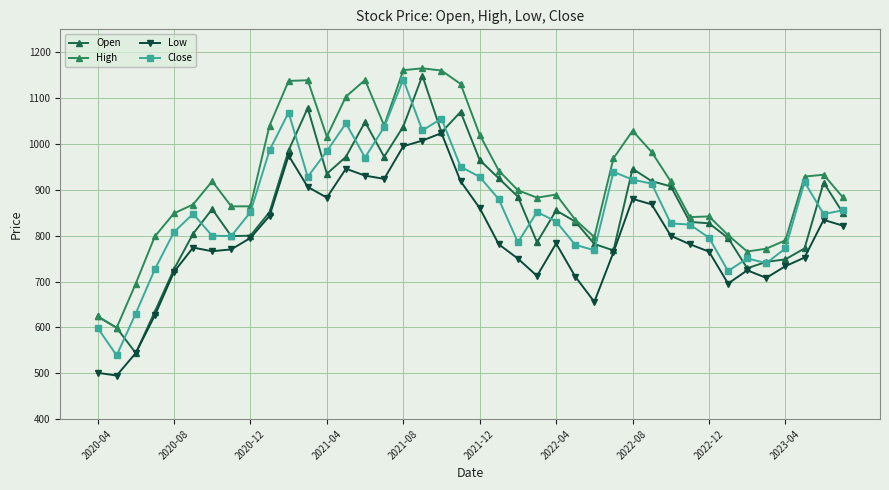

At which category is the sum across all series the highest?

17